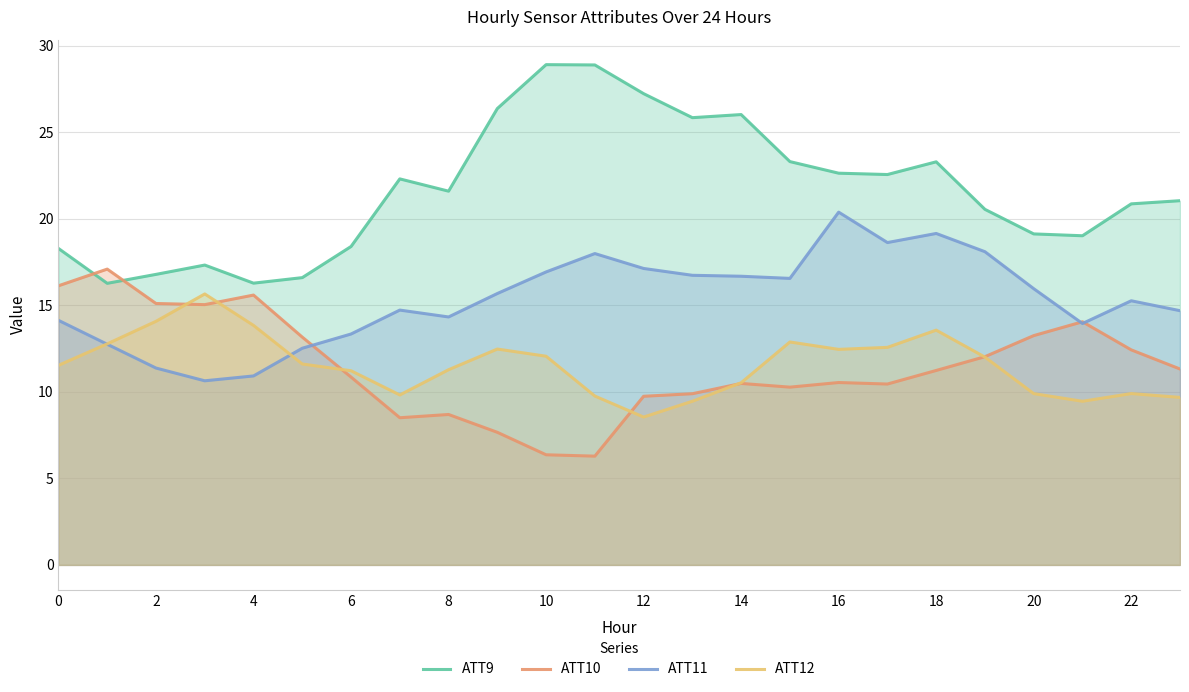

Does the chart have visible grid lines?

Yes